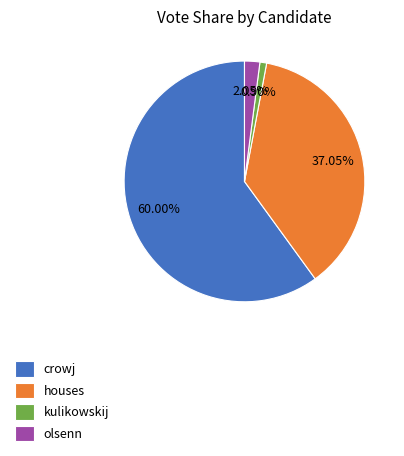

To the nearest percent, what portion does kulikowskij represent?

1%